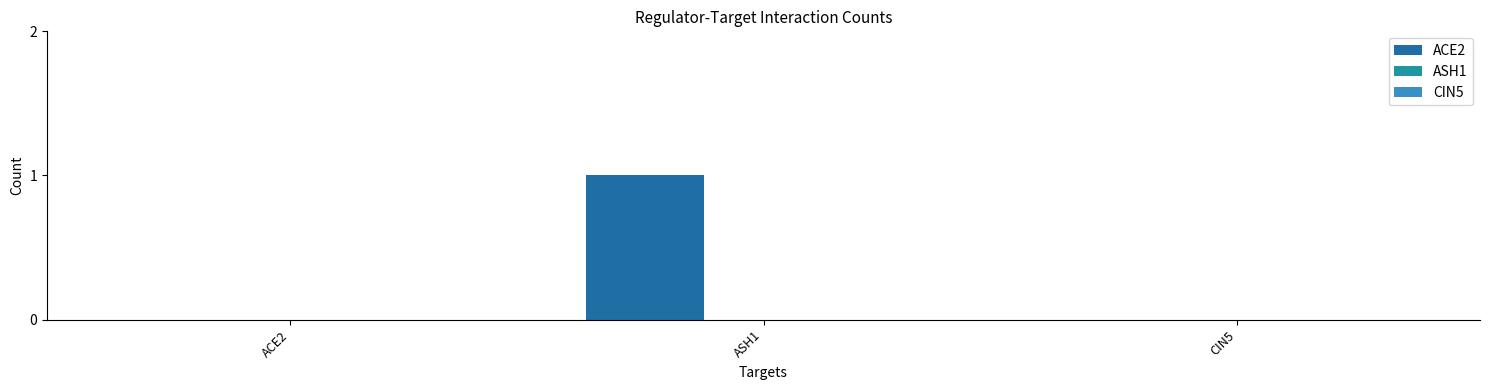

How many distinct data groups are displayed?

1